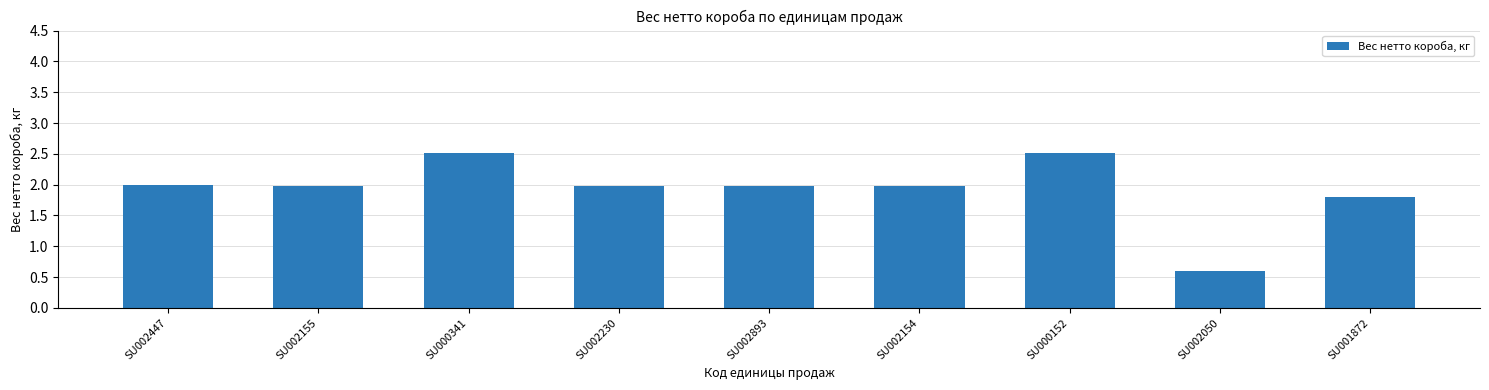

What is the value of the 1st bar from the left?

2.0